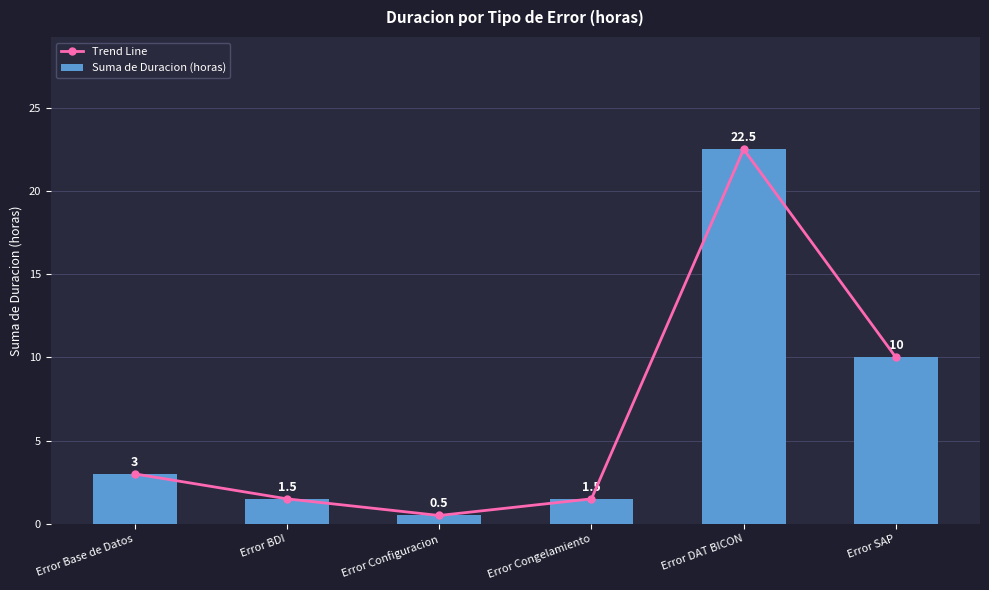

Where does the Trend Line series first go above 3?

Error DAT BICON